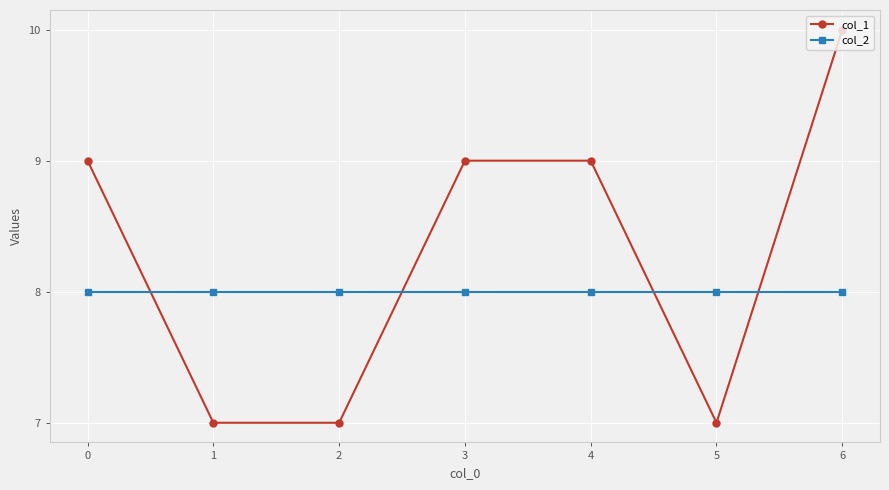

What is the value of the col_2 point at the 5th from the left?

8